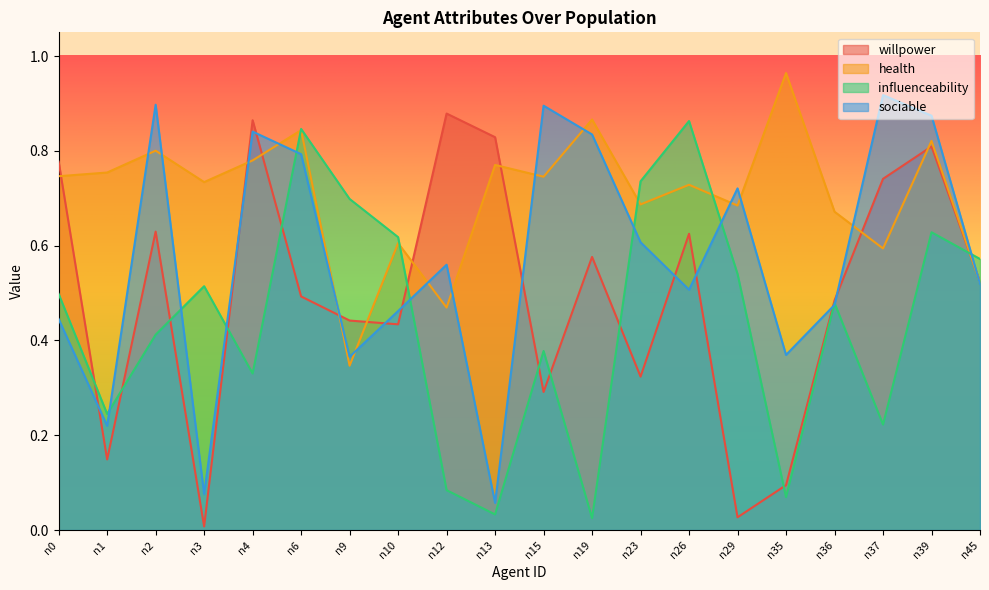

Which series has the largest range (max minus min)?

willpower